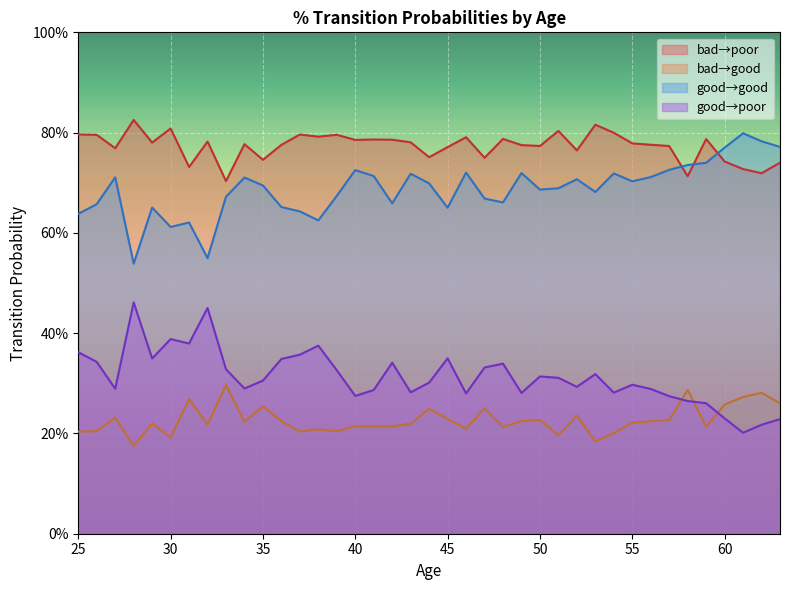

At which label does bad_to_good reach its peak?

33